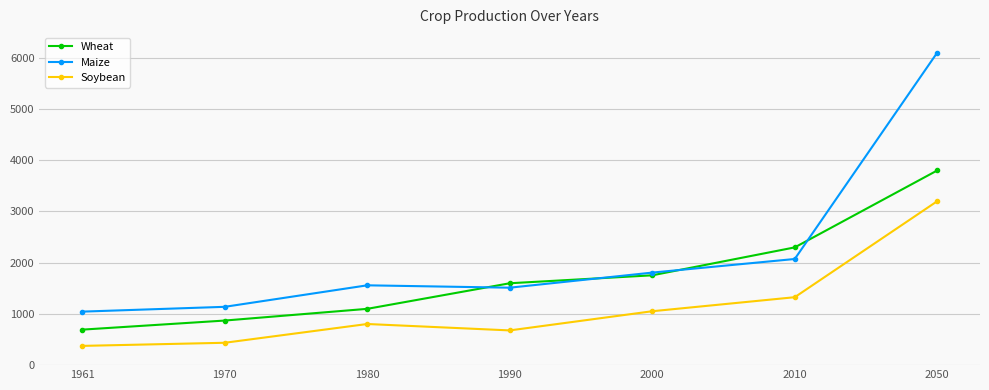

The value of Soybean at 2010 is 2246.4. True or false?

False